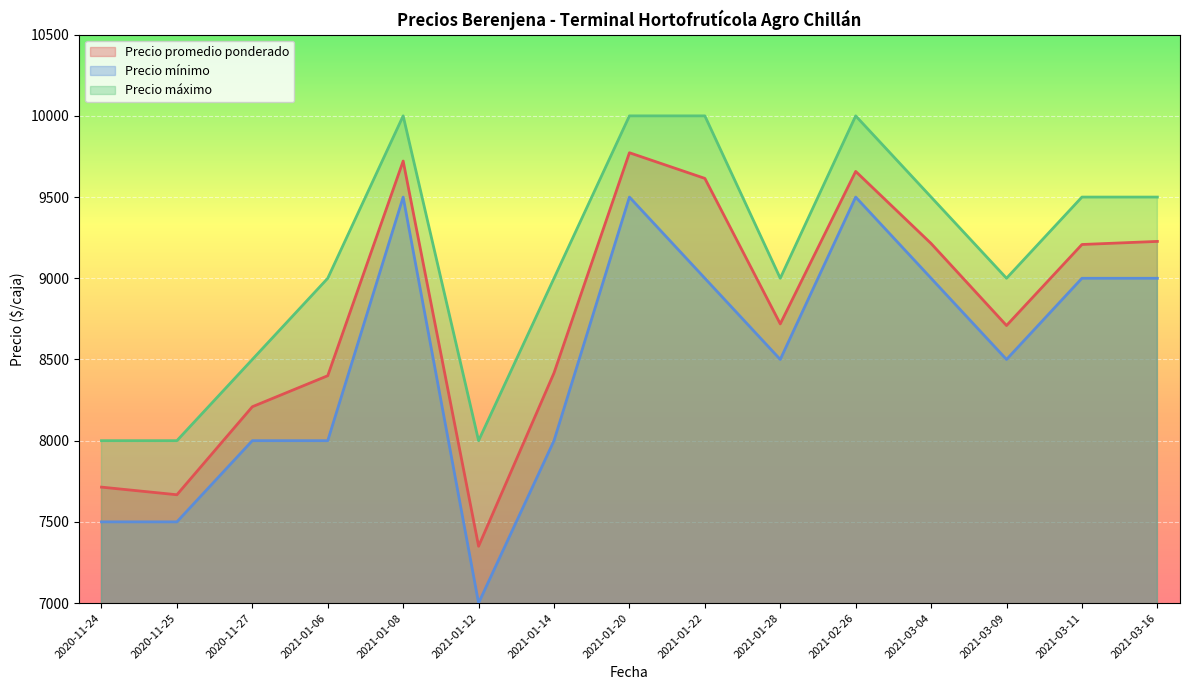

Between 2021-01-28 and 2021-03-16, which series saw the biggest shift?

Precio promedio ponderado